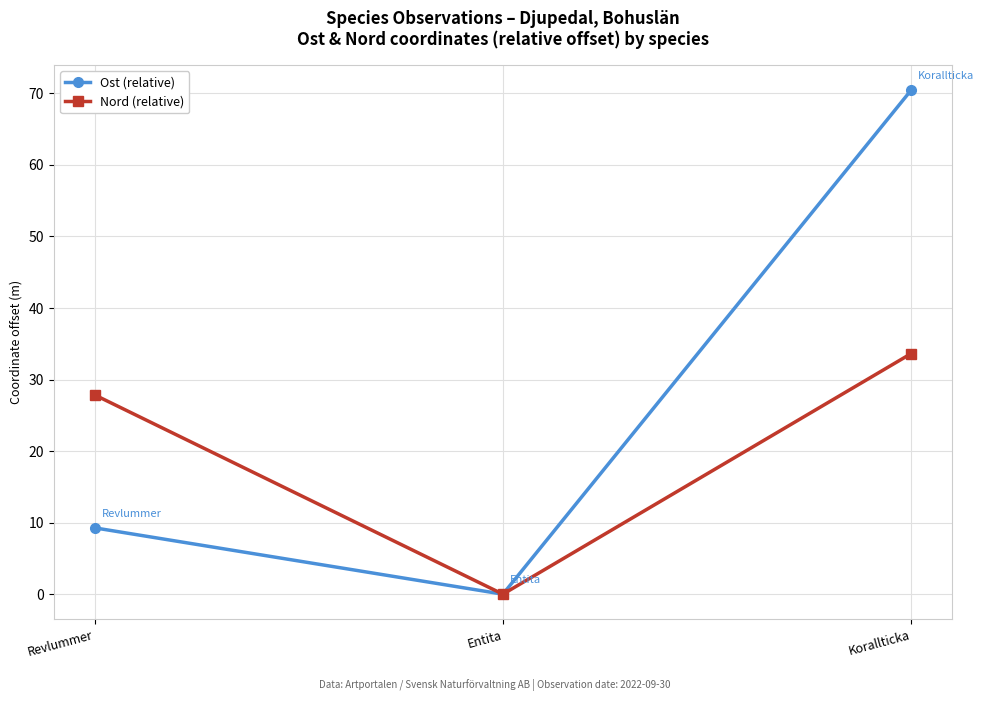

How many data points in Nord (relative) are less than 27?

1